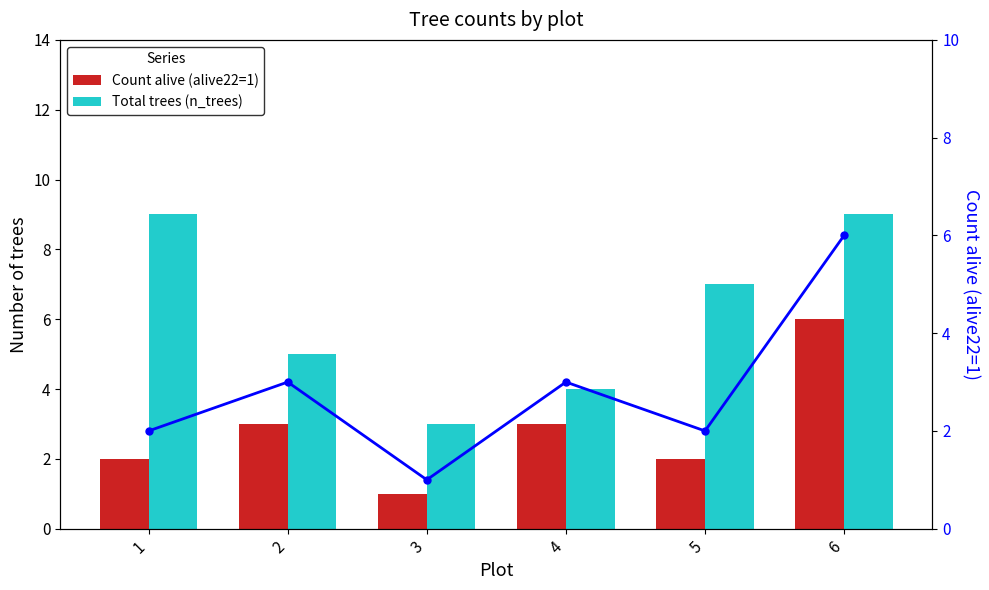

True or false: Total trees (n_trees) has a value of 2 at 6.

False